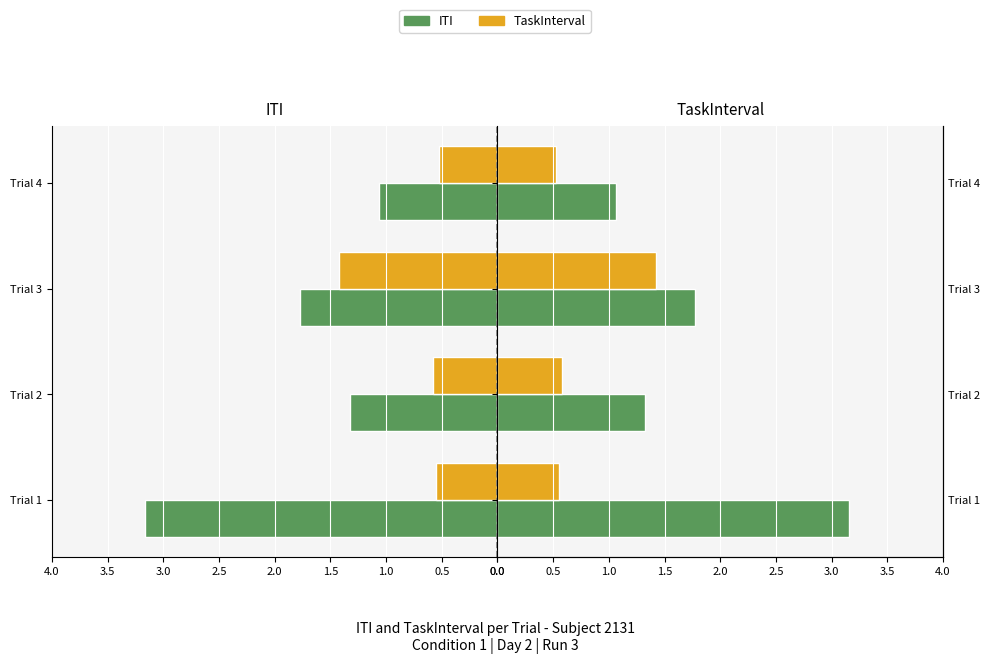

Is it true that ITI equals 1.8 at Trial 3?

True